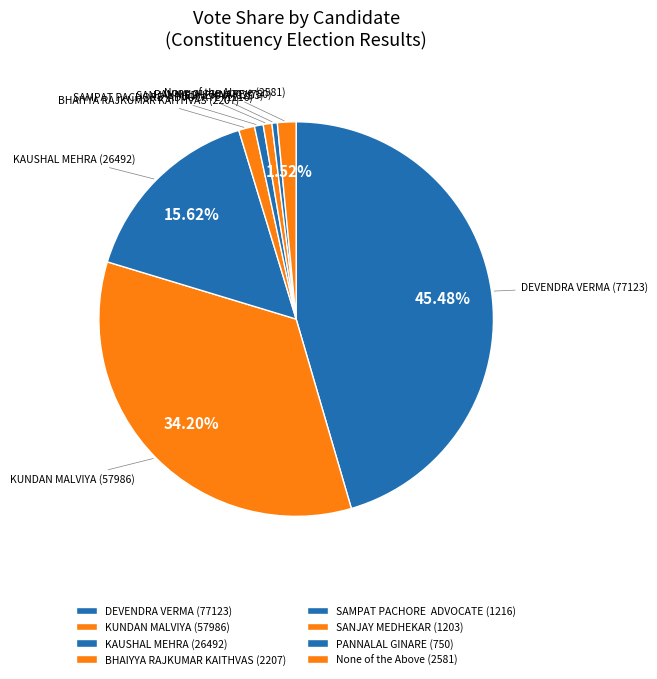

True or false: KUNDAN MALVIYA accounts for 34% of the total.

True